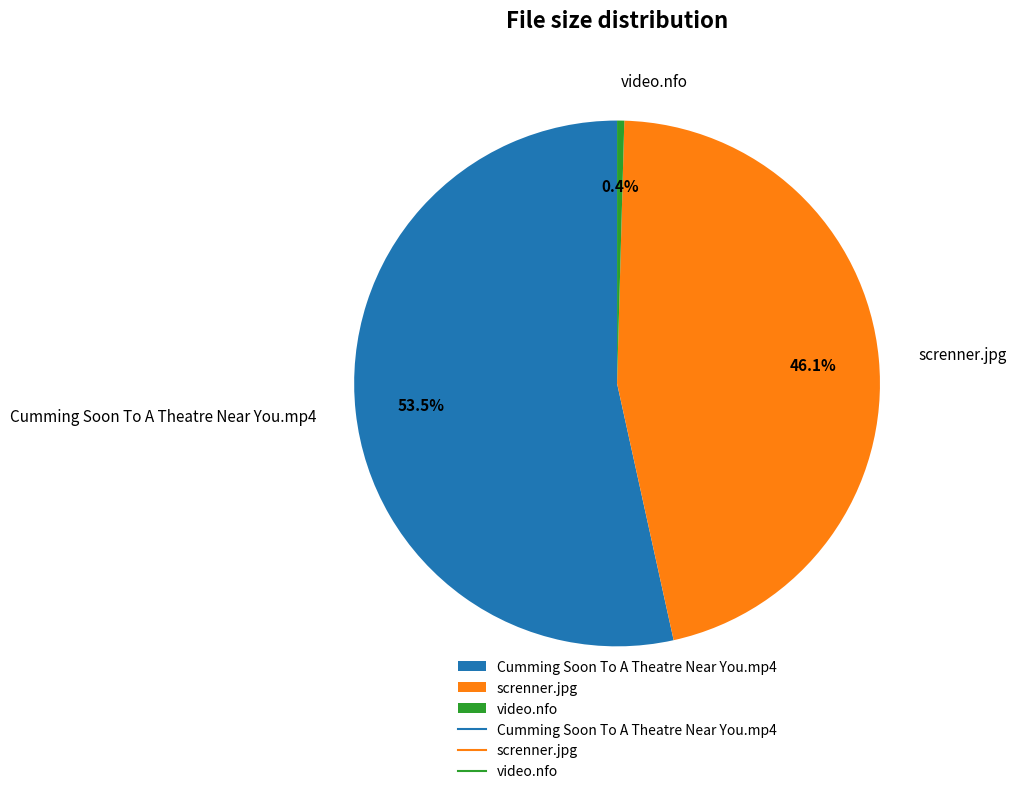

To the nearest percent, what is the average slice percentage?

33%